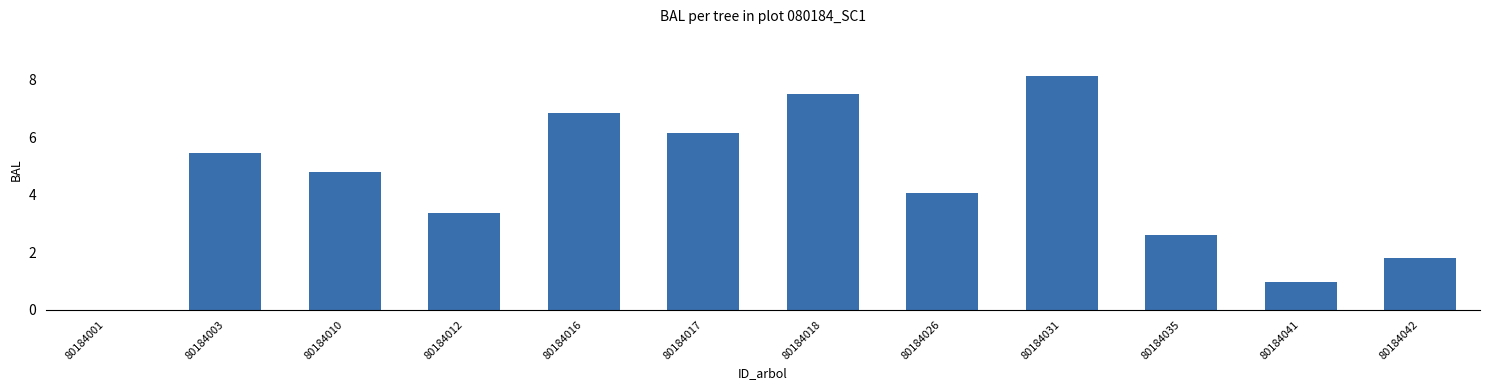

The value at 80184012 is 3.4. True or false?

True